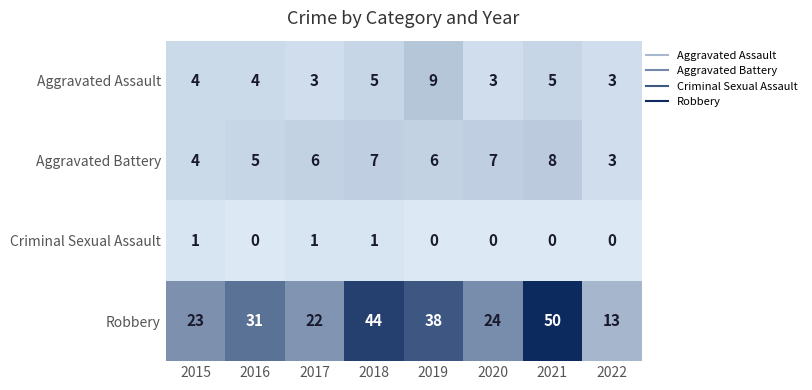

What is the difference between the maximum and minimum values in the Aggravated Assault series?

6